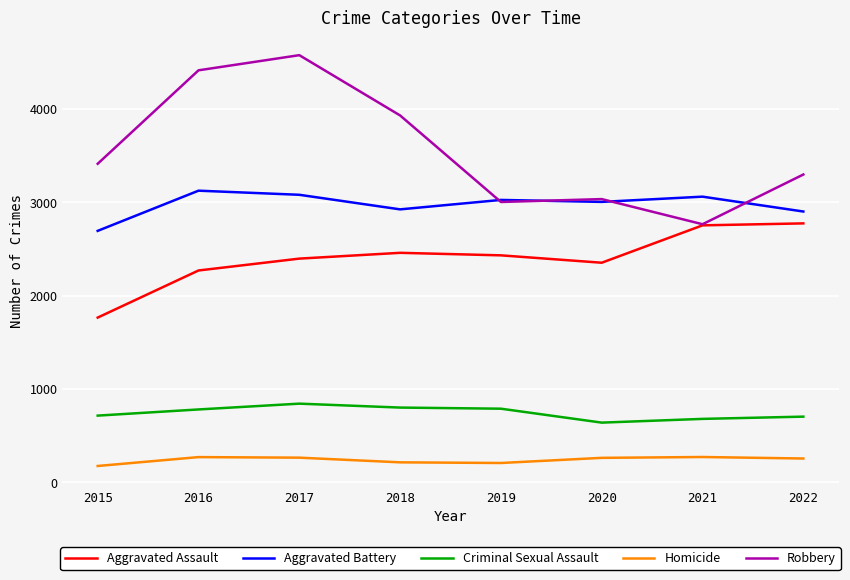

At 2016, list the series in order from largest to smallest.

Robbery, Aggravated Battery, Aggravated Assault, Criminal Sexual Assault, Homicide